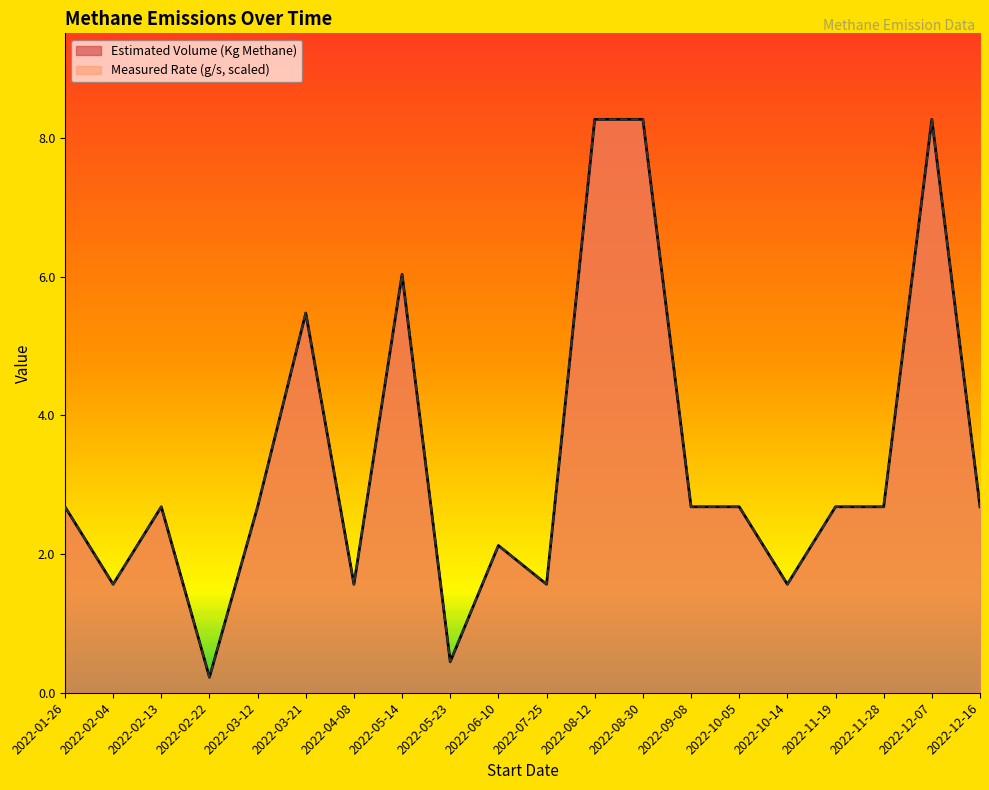

At which label does Measured Rate (g/s) first exceed 2?

2022-01-26